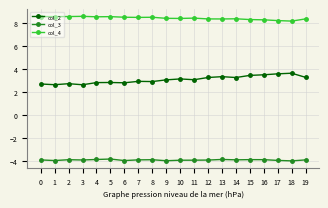

What is the total value across all series at 10?

7.7